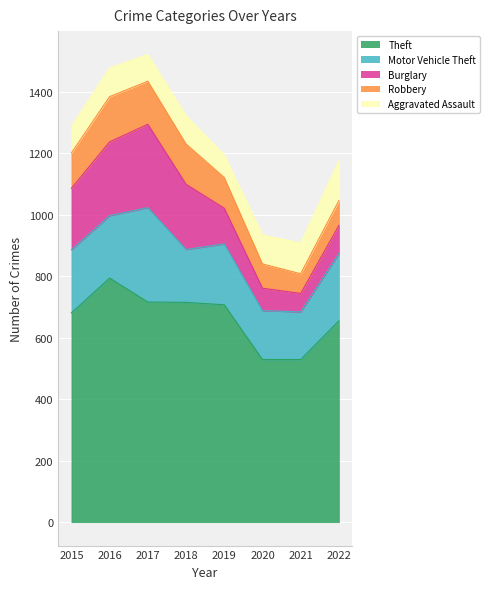

What is the minimum value shown in the chart?

60